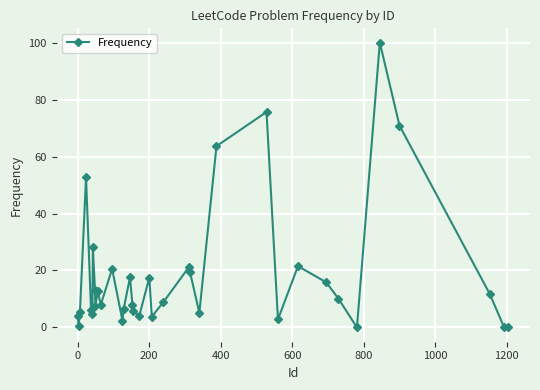

What is the value of the 24th point from the left?

5.2